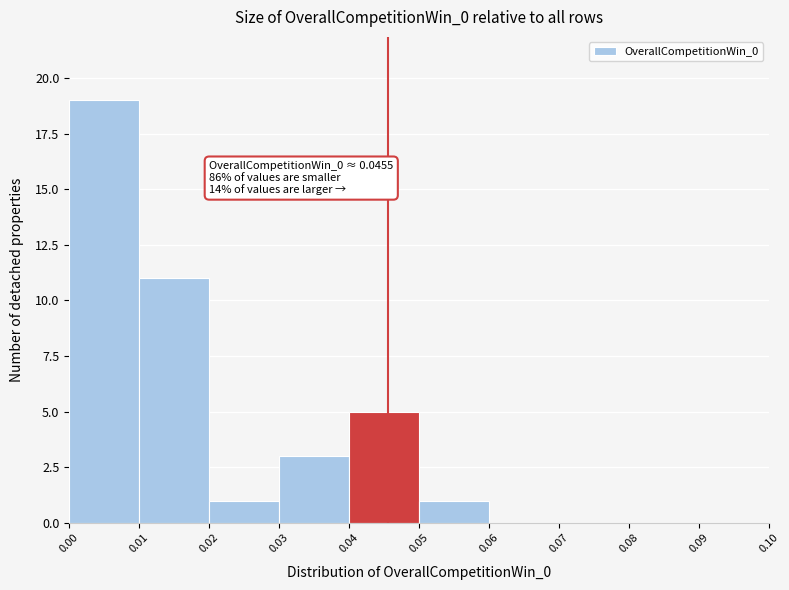

Which range on the x-axis has the tallest bar?

0.00 to 0.01